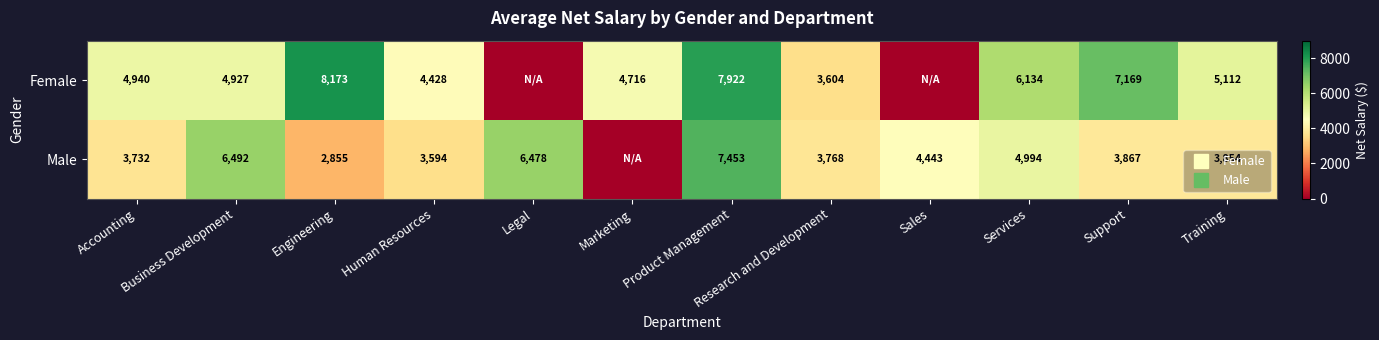

List the series in order of their peak value, lowest first.

Male, Female